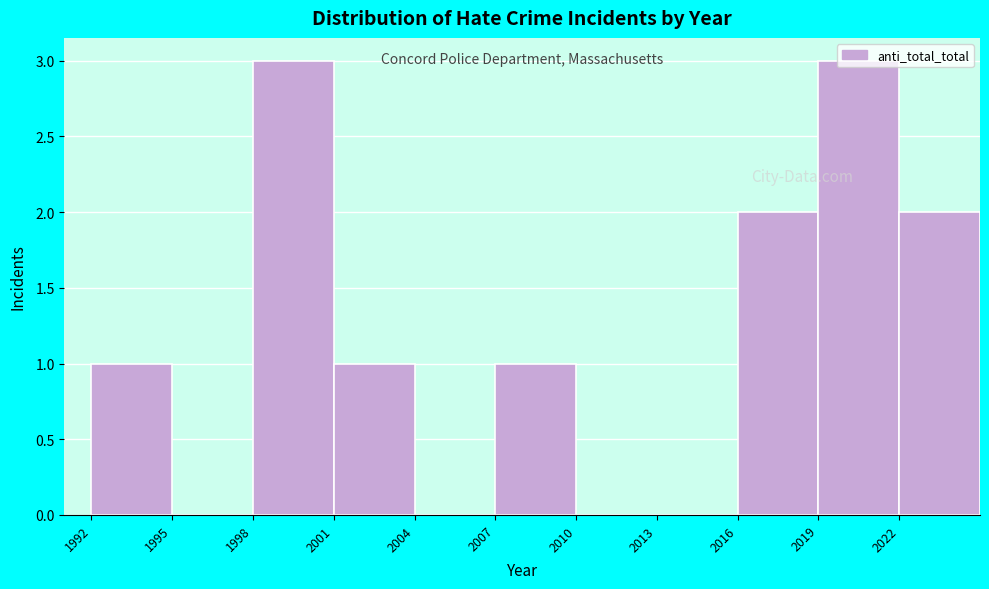

Reading left to right, transcribe this chart: for each bar, give the range it covers on the x-axis and its height. The values are not printed on the chart, so give them approximately, as read against the axis.

1992 to 1995: 1
1995 to 1998: 0
1998 to 2001: 3
2001 to 2004: 1
2004 to 2007: 0
2007 to 2010: 1
2010 to 2013: 0
2013 to 2016: 0
2016 to 2019: 2
2019 to 2022: 3
2022 to 2025: 2